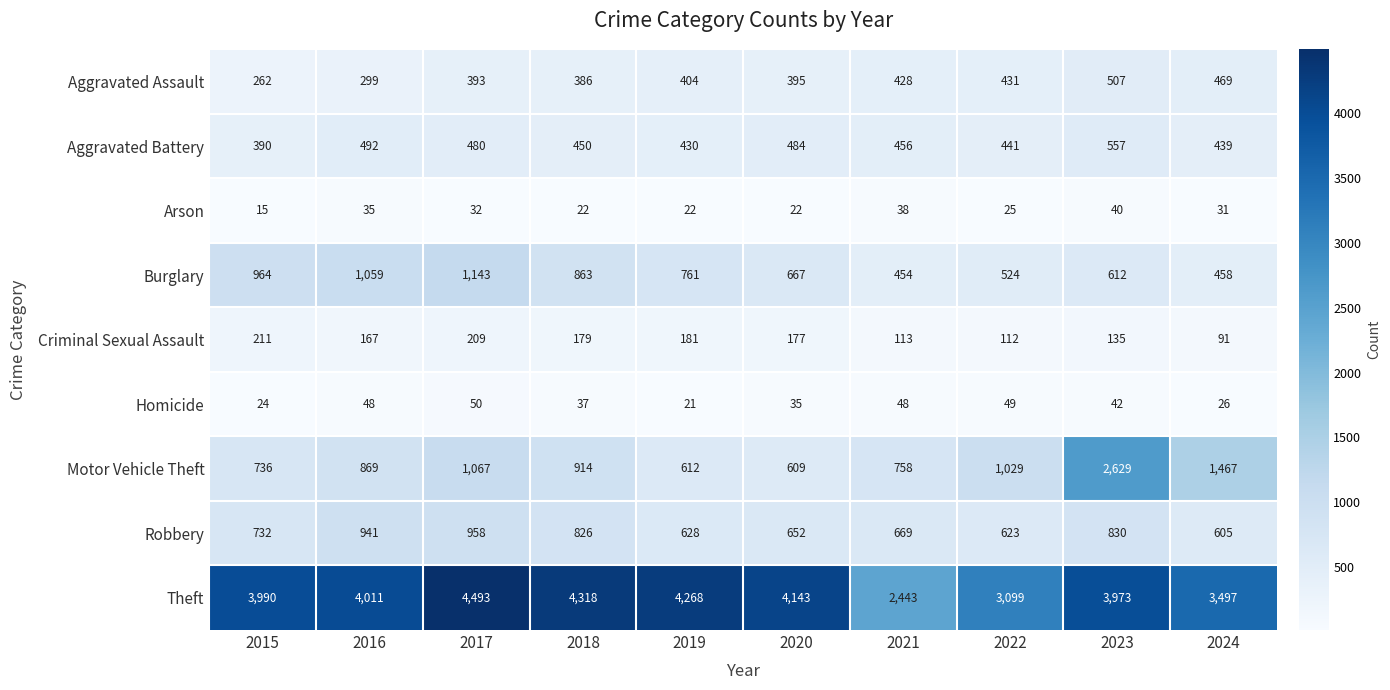

Between 2015 and 2019, which series saw the biggest shift?

Theft